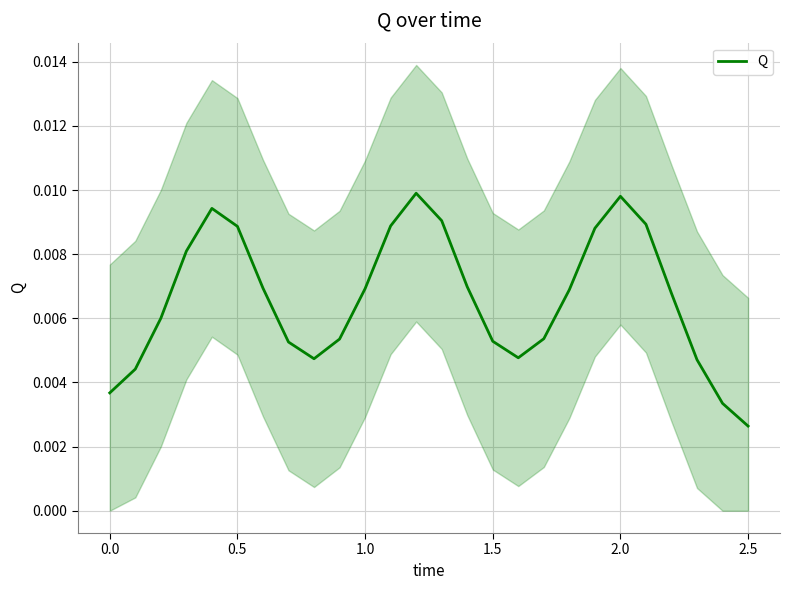

Is this an area chart (filled region under the line)?

No